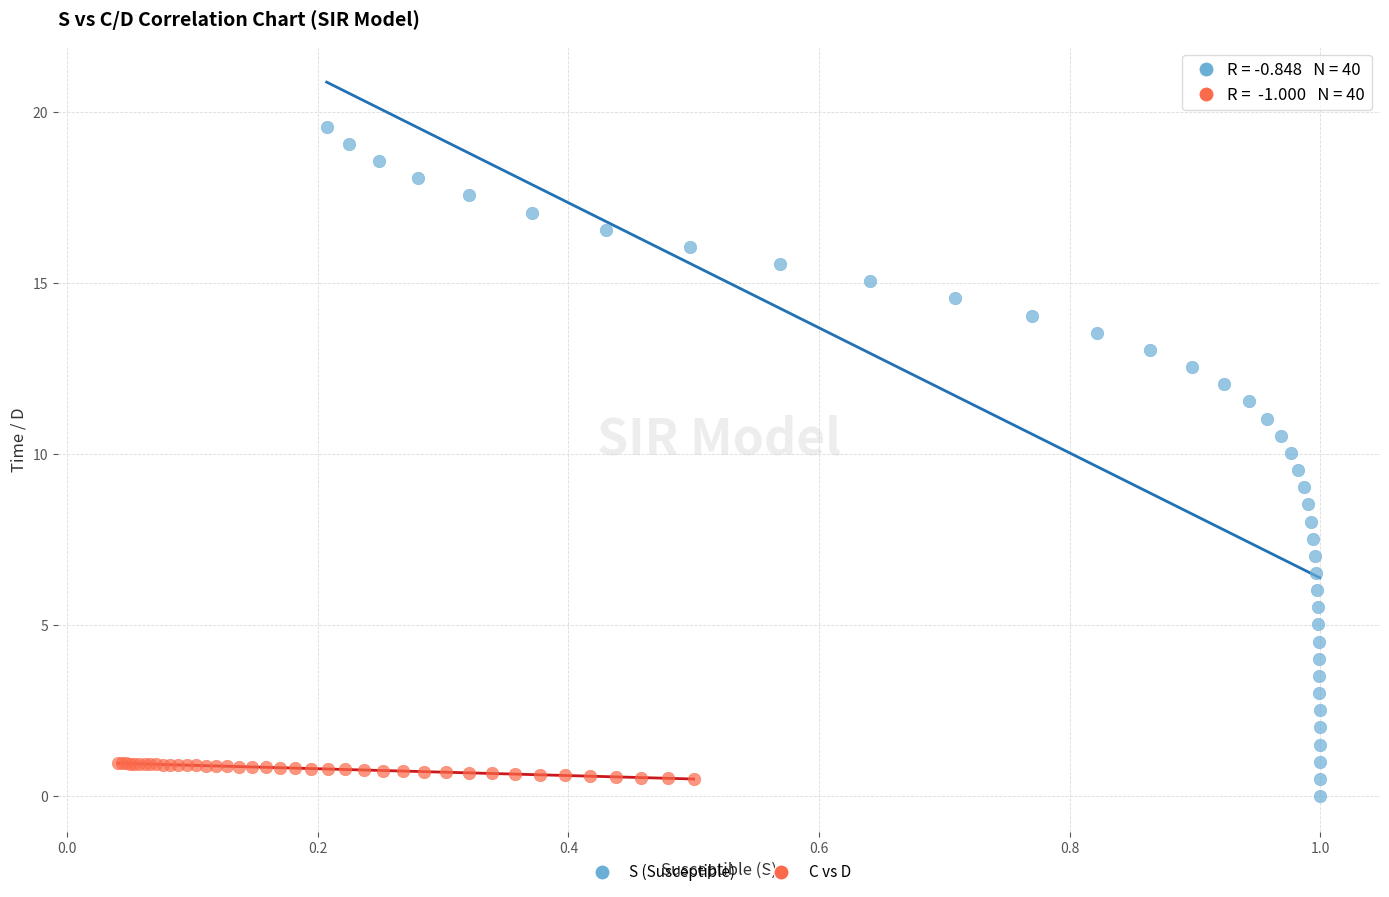

What are all the series names shown in the legend?

S (Susceptible), C vs D